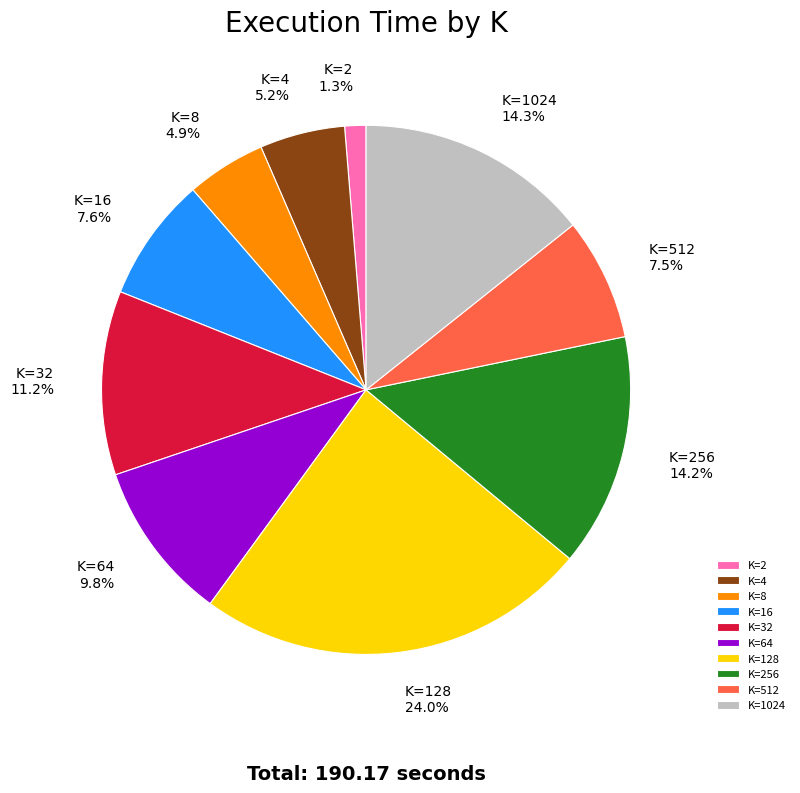

How many segments does this pie chart have?

10